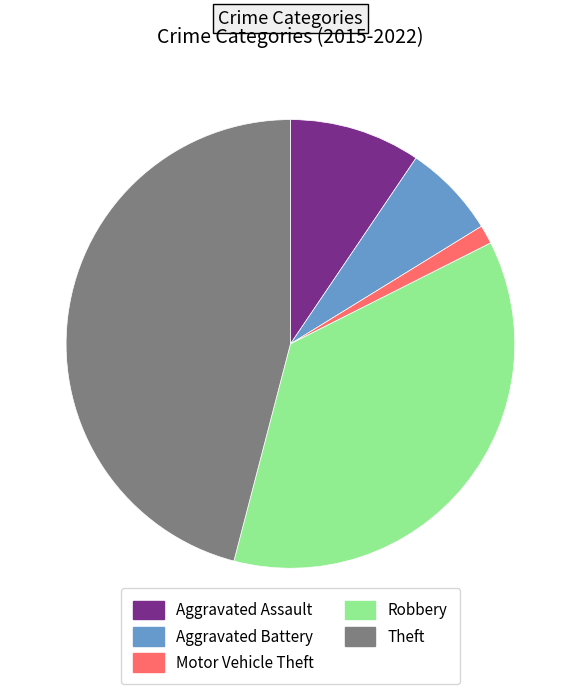

Count the number of slices in the pie.

5